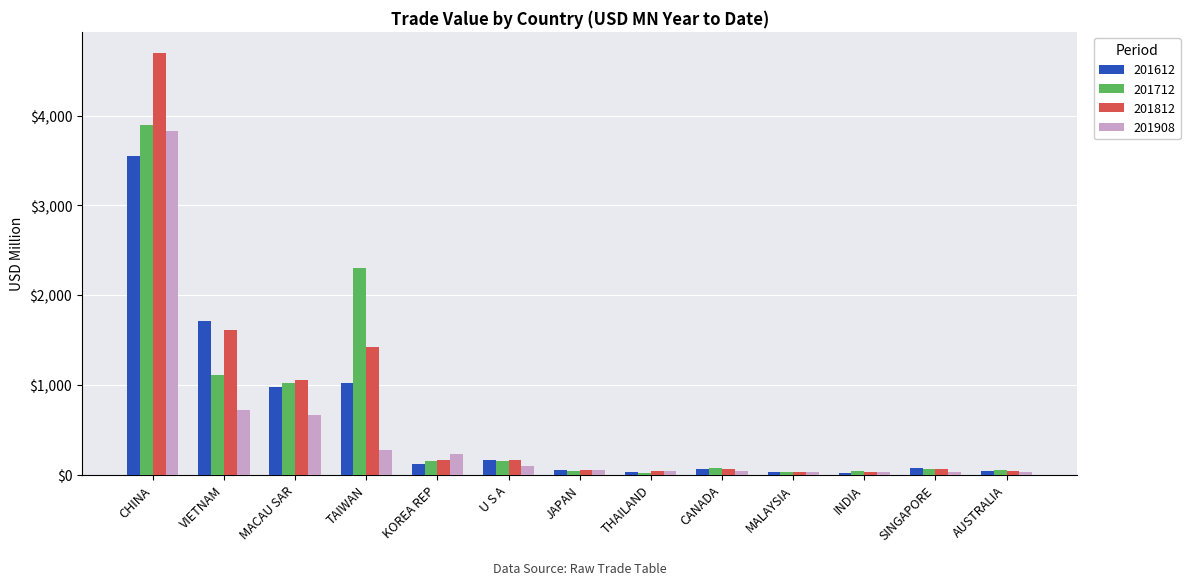

What is the difference between the 201908 values at TAIWAN and THAILAND?

231.7